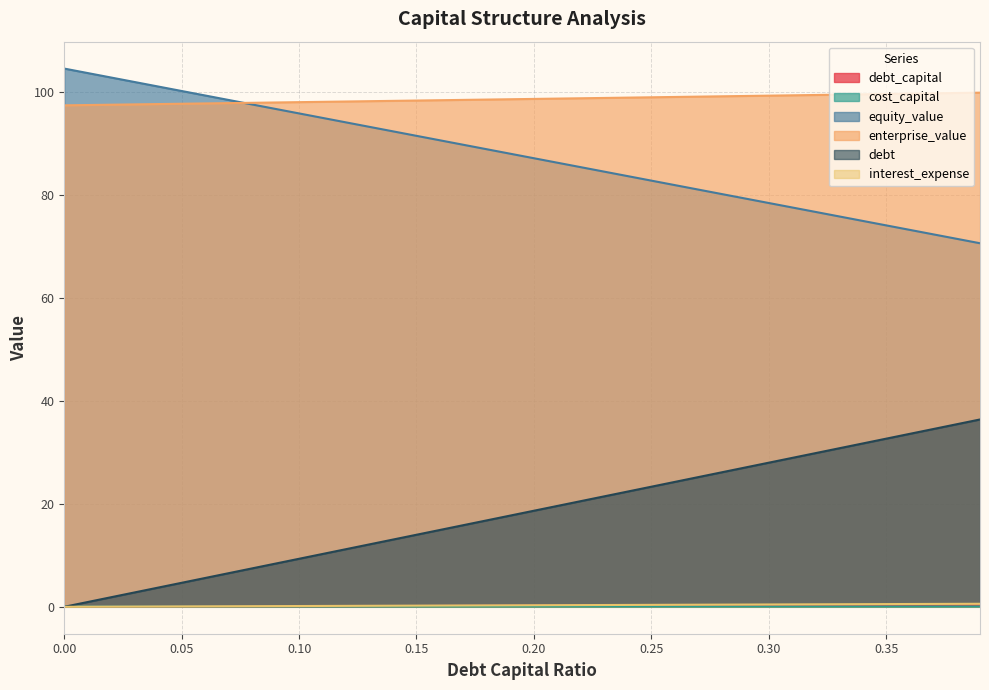

True or false: debt_capital and equity_value intersect in this chart.

False